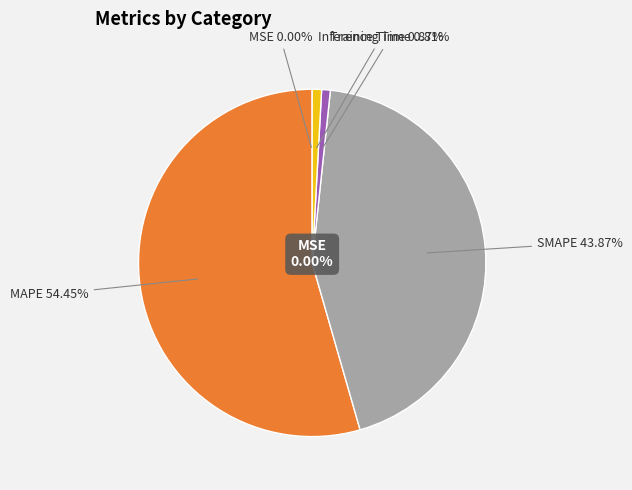

Which category has the biggest portion of the pie?

MAPE